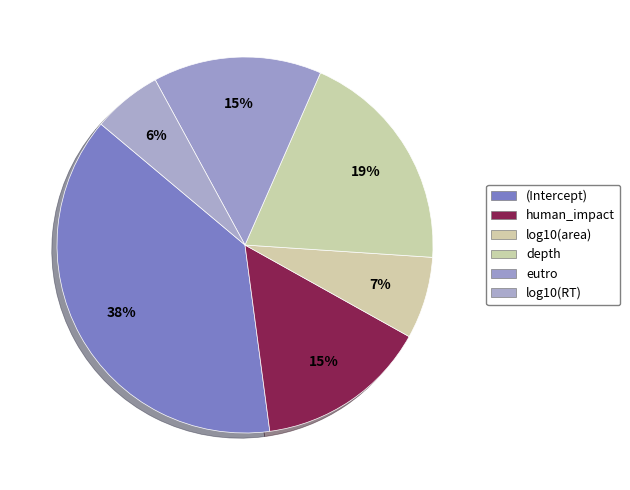

The log10(area) slice represents 1% of the pie. True or false?

False